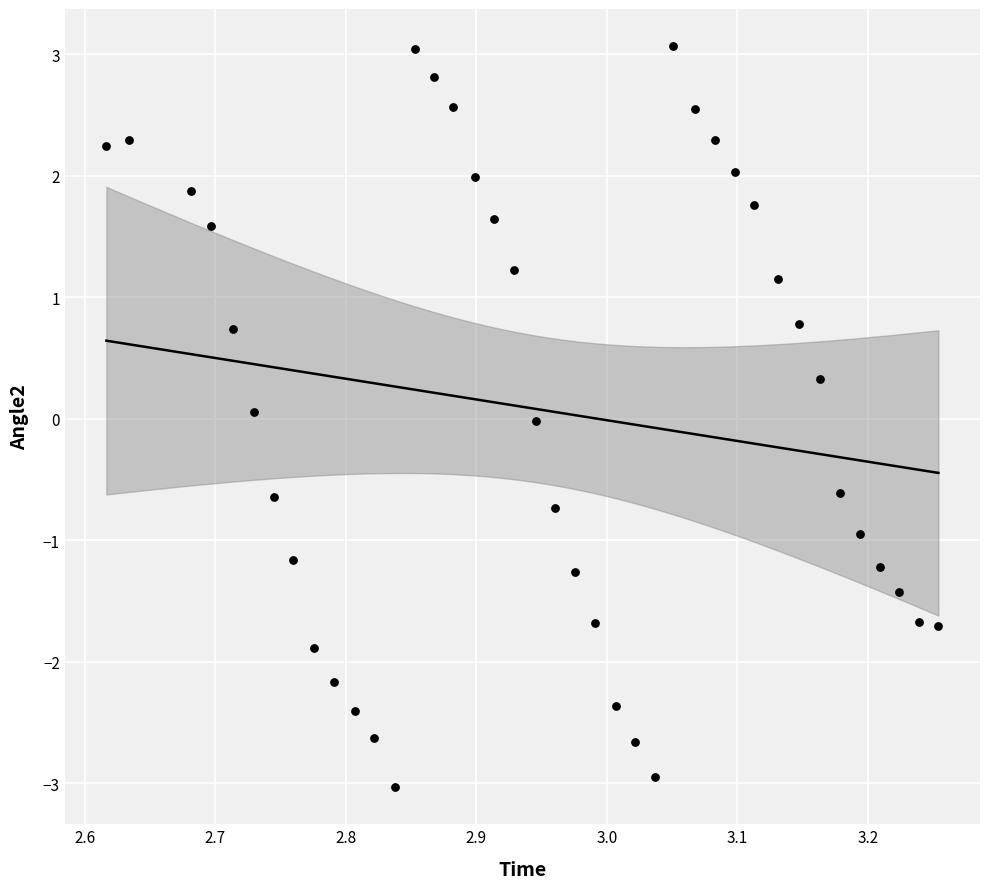

What is the range of X values (max minus min)?

0.6